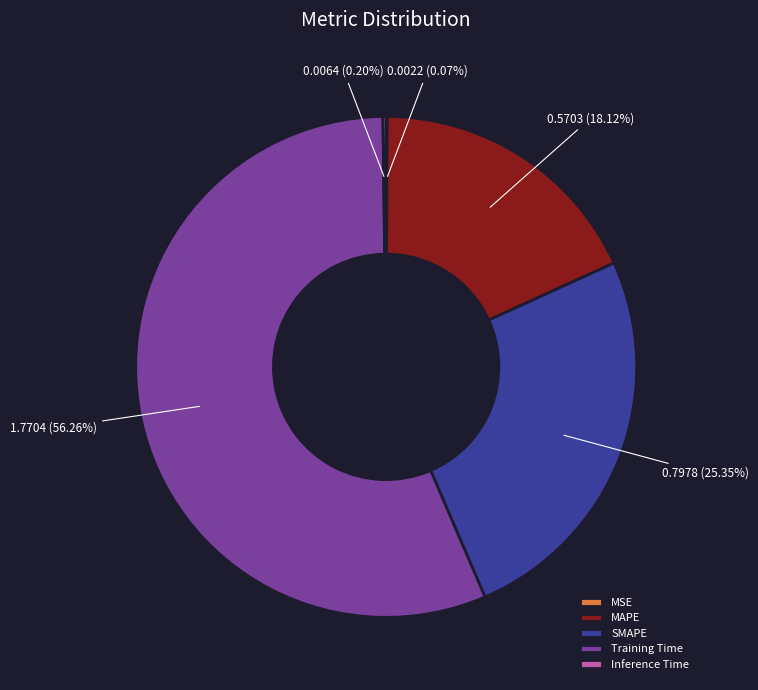

To the nearest percent, what is the average slice percentage?

20%